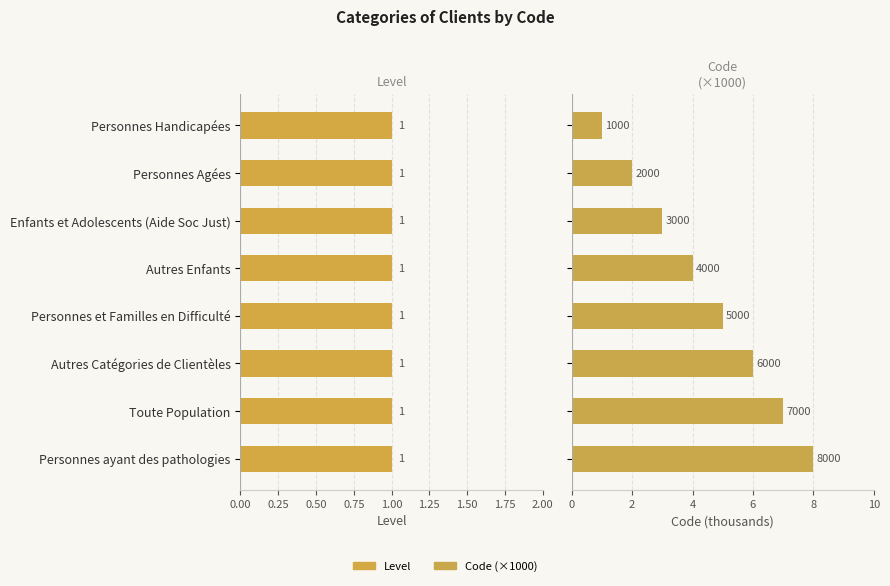

What is the greatest value displayed?

8.0